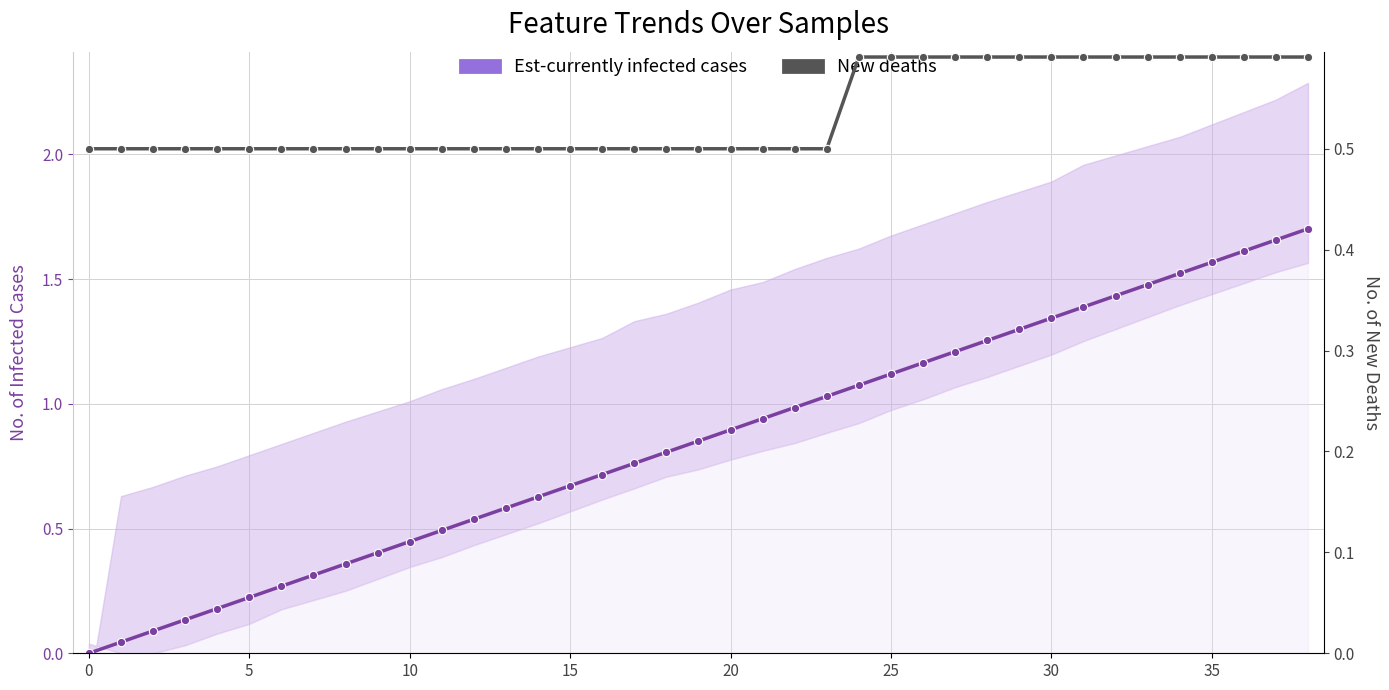

What is the sum of the New deaths values at 27 and 10?

1.1